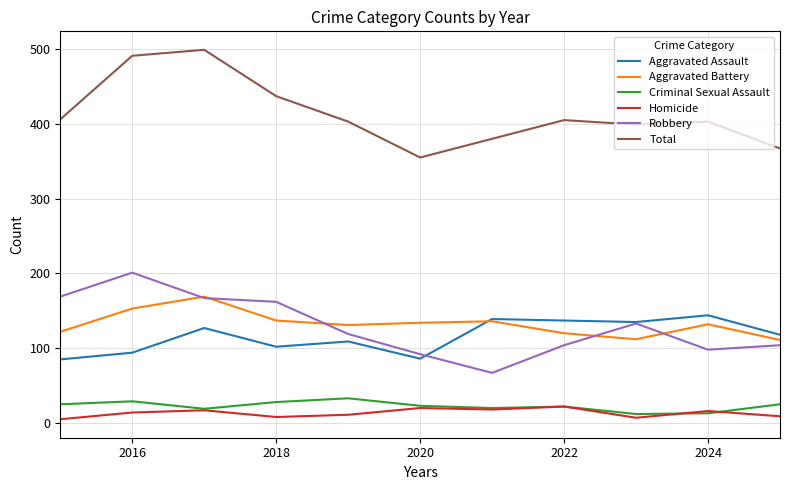

Which series has the largest total across all categories?

Total